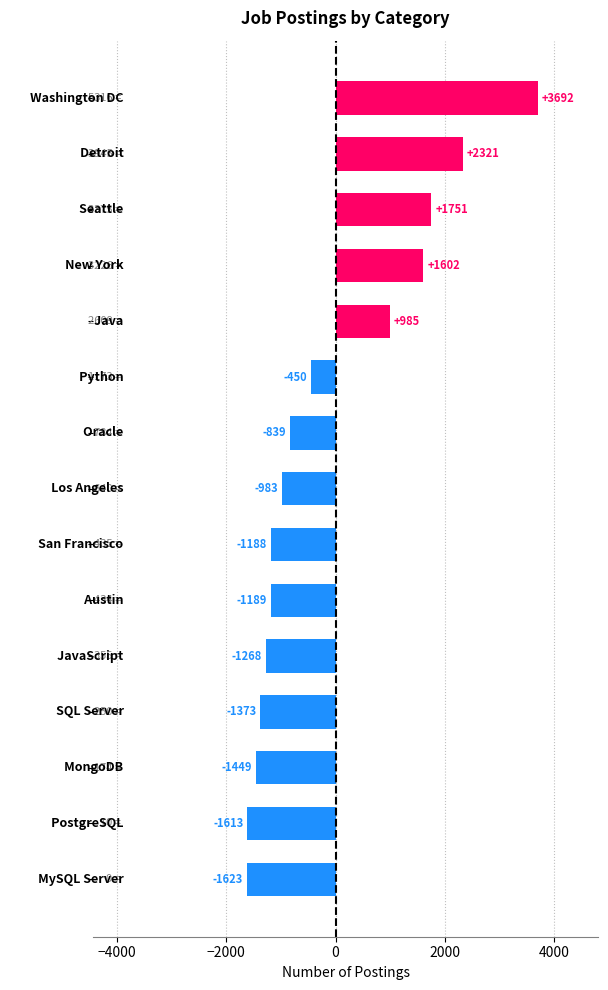

How many bars are there in total?

15